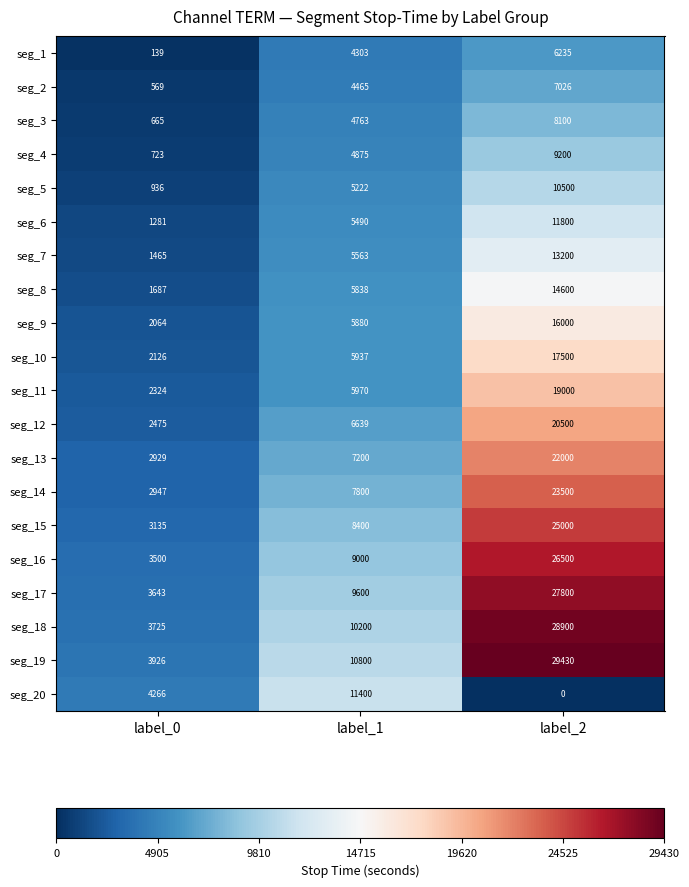

The seg_16 series shows 1398 at label_0. True or false?

False